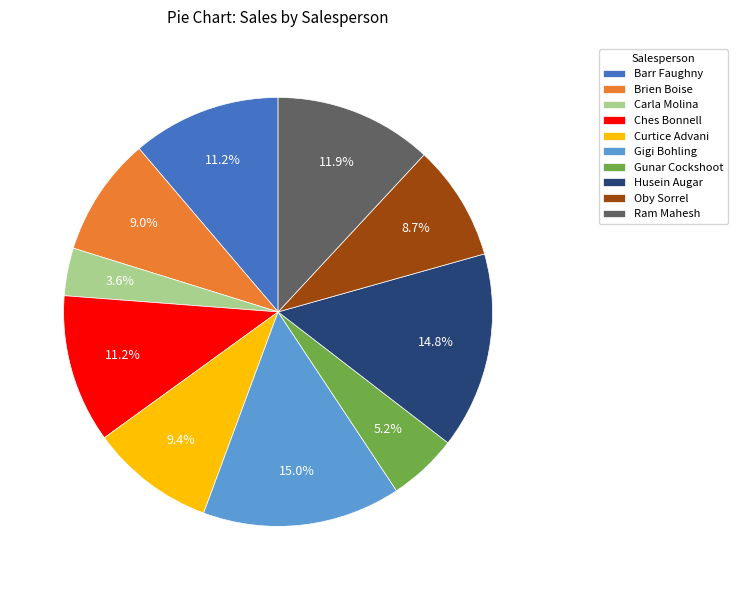

Combined, do Barr Faughny and Ches Bonnell account for over 50%?

No